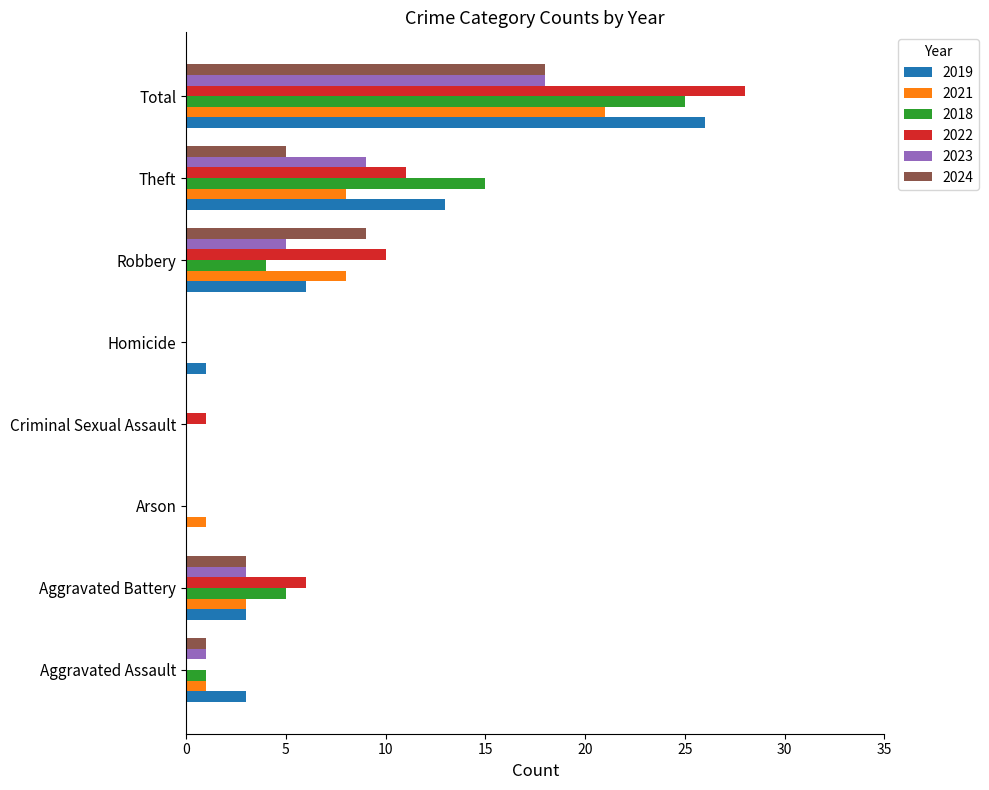

What is the difference between the 2018 values at Robbery and Arson?

4